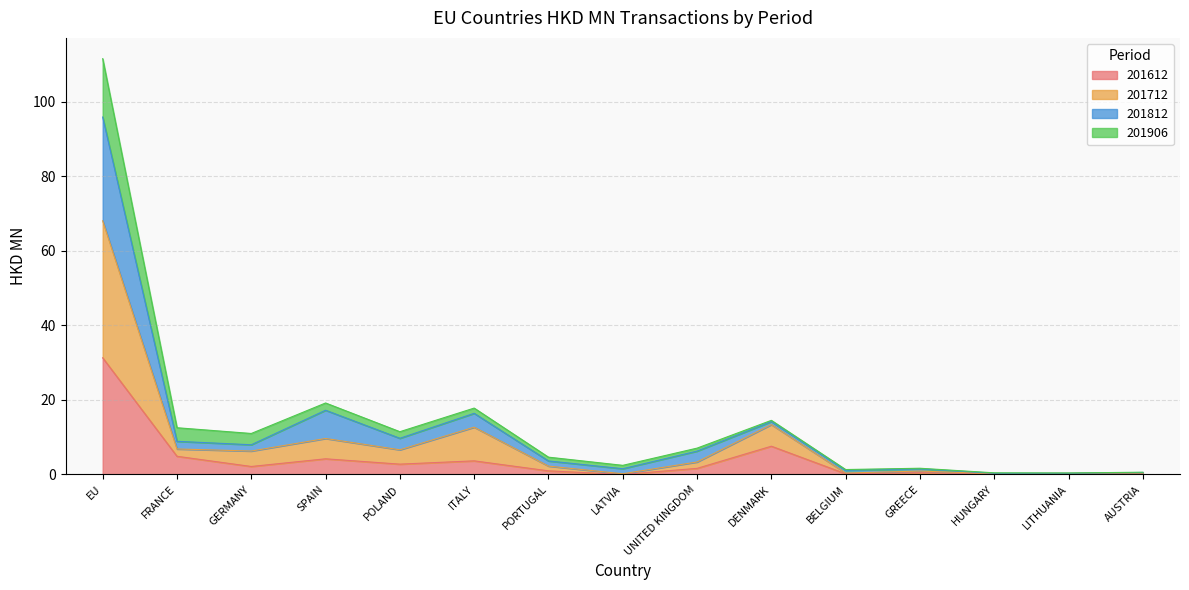

Is it true that 201612 equals 2.8 at POLAND?

True